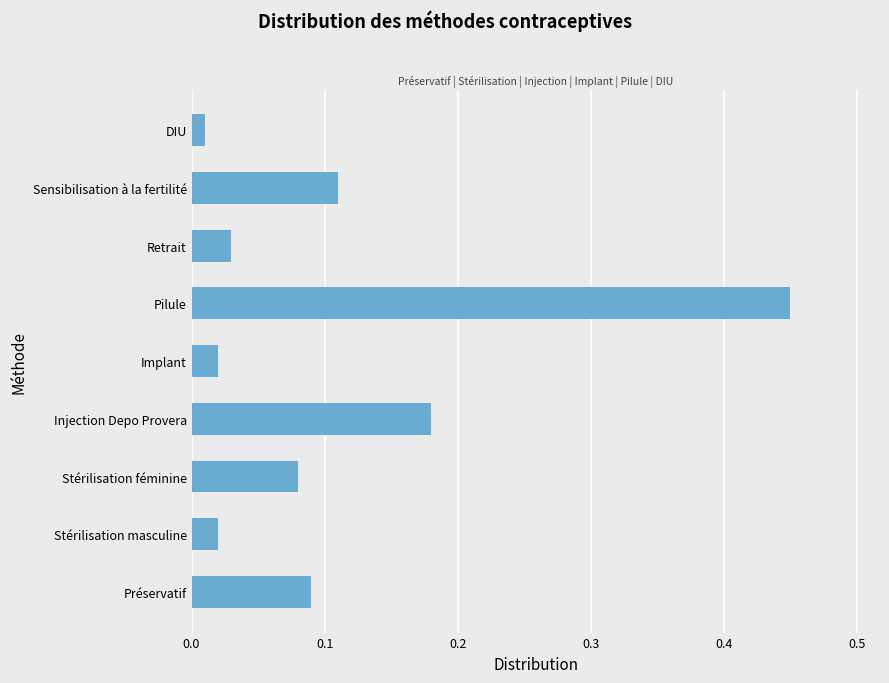

Which category has the highest value across all series?

Pilule